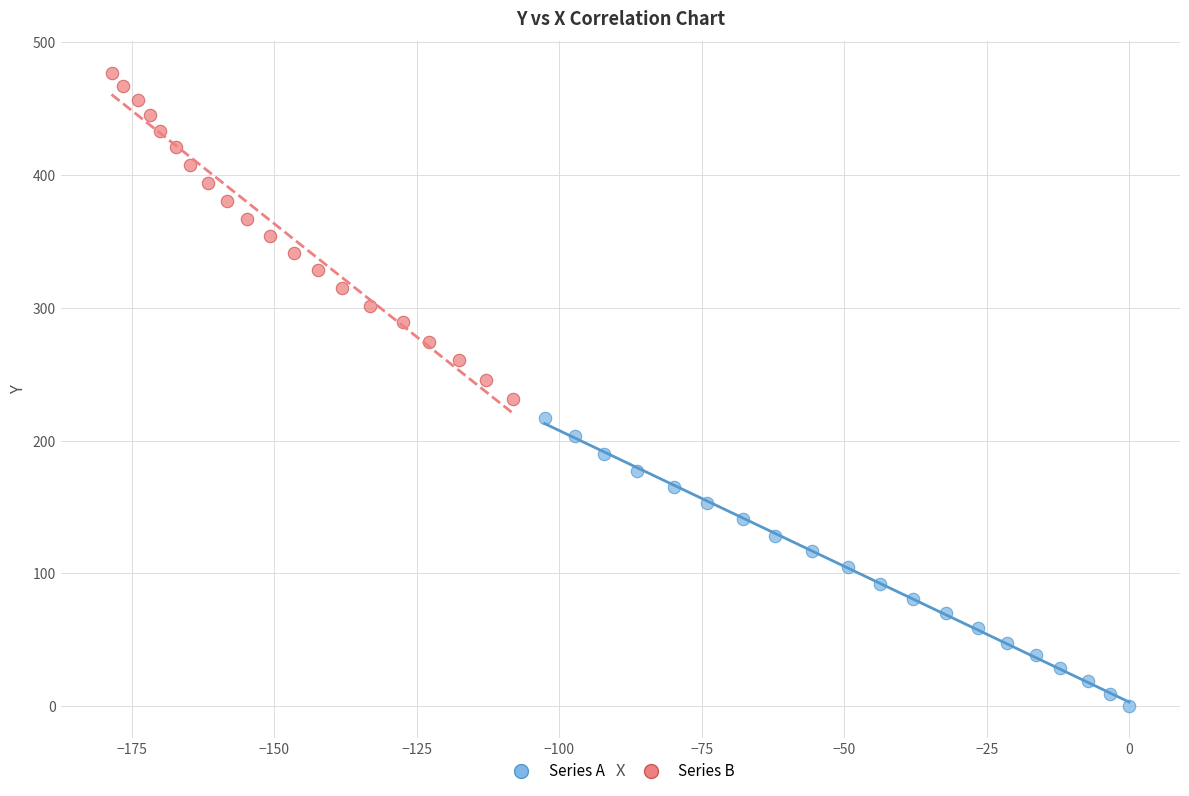

Which series reaches the minimum Y coordinate?

Series A